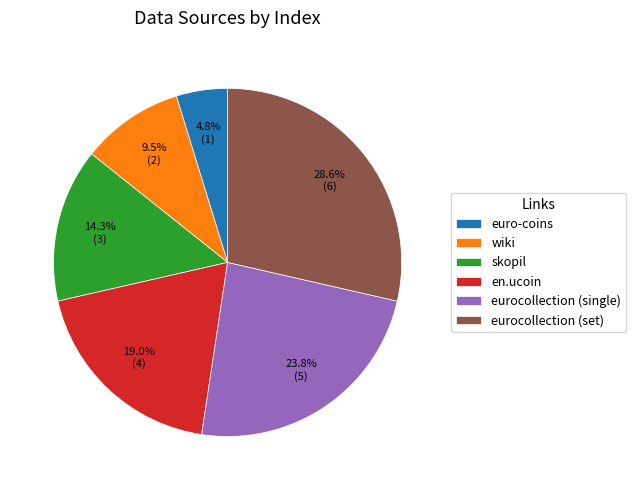

To the nearest percent, what is the combined percentage of en.ucoin and eurocollection (set)?

48%